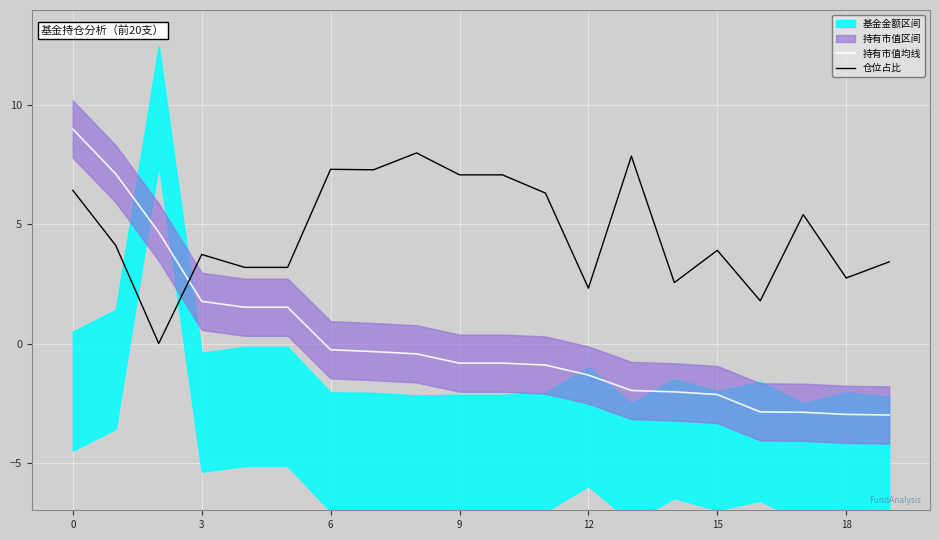

List the series in order of their overall mean, lowest first.

持有市值均线, 仓位占比